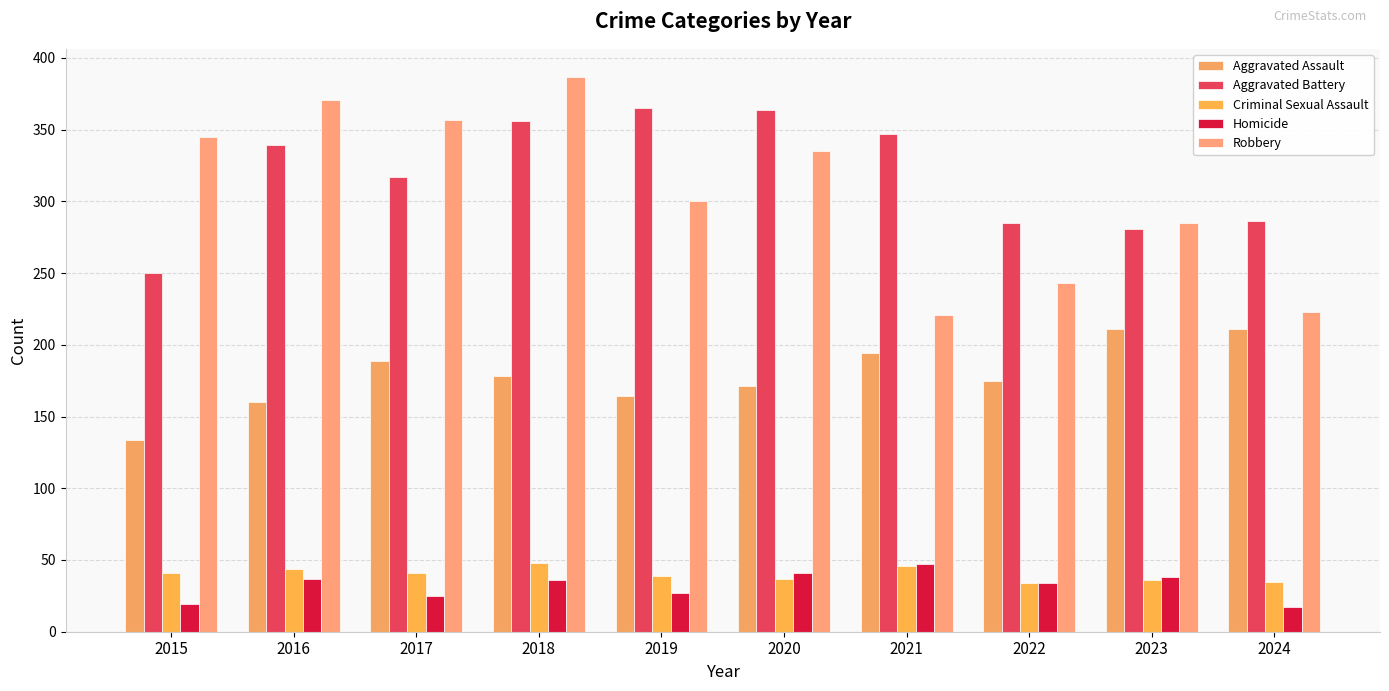

Does the chart contain any negative values?

No